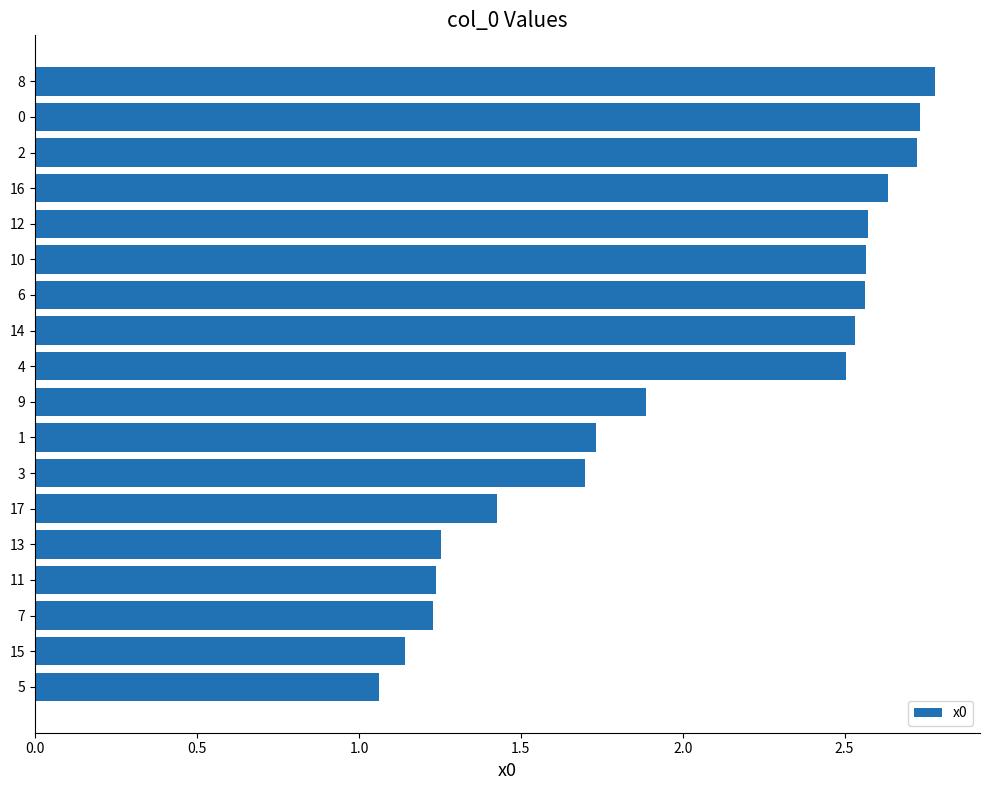

Which category has the lowest value across all series?

5